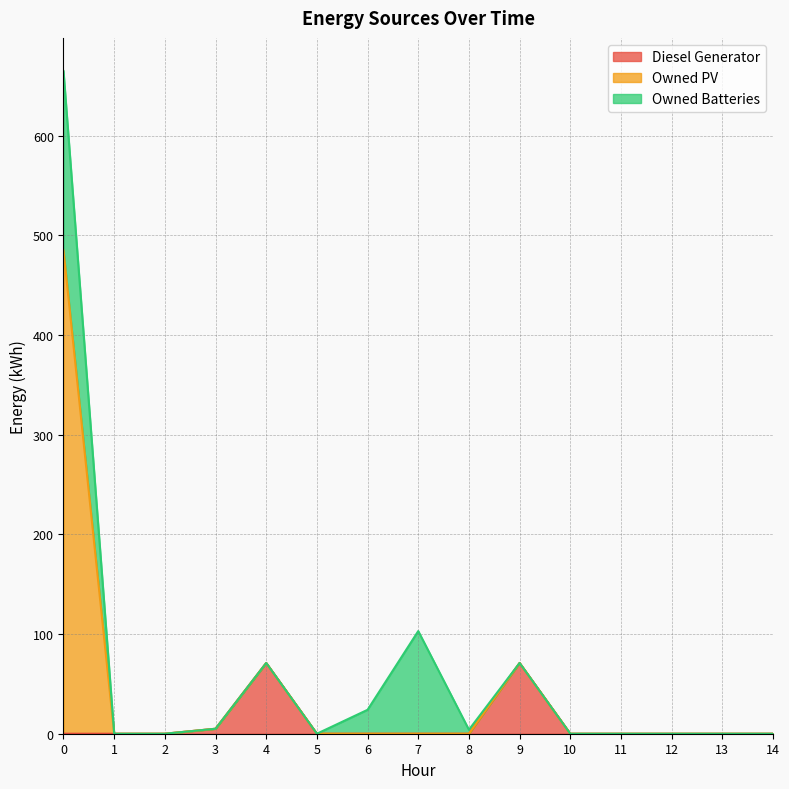

The value of Diesel Generator at 9 is 71. True or false?

True